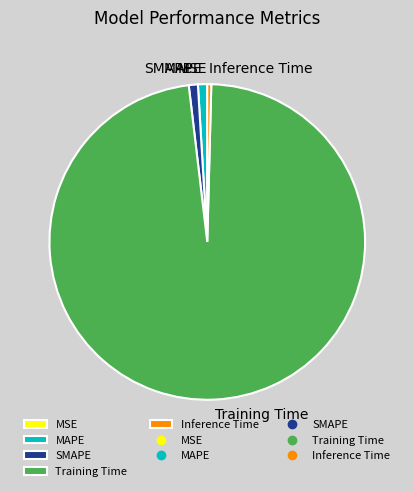

Is the sum of Inference Time and Training Time greater than half?

Yes